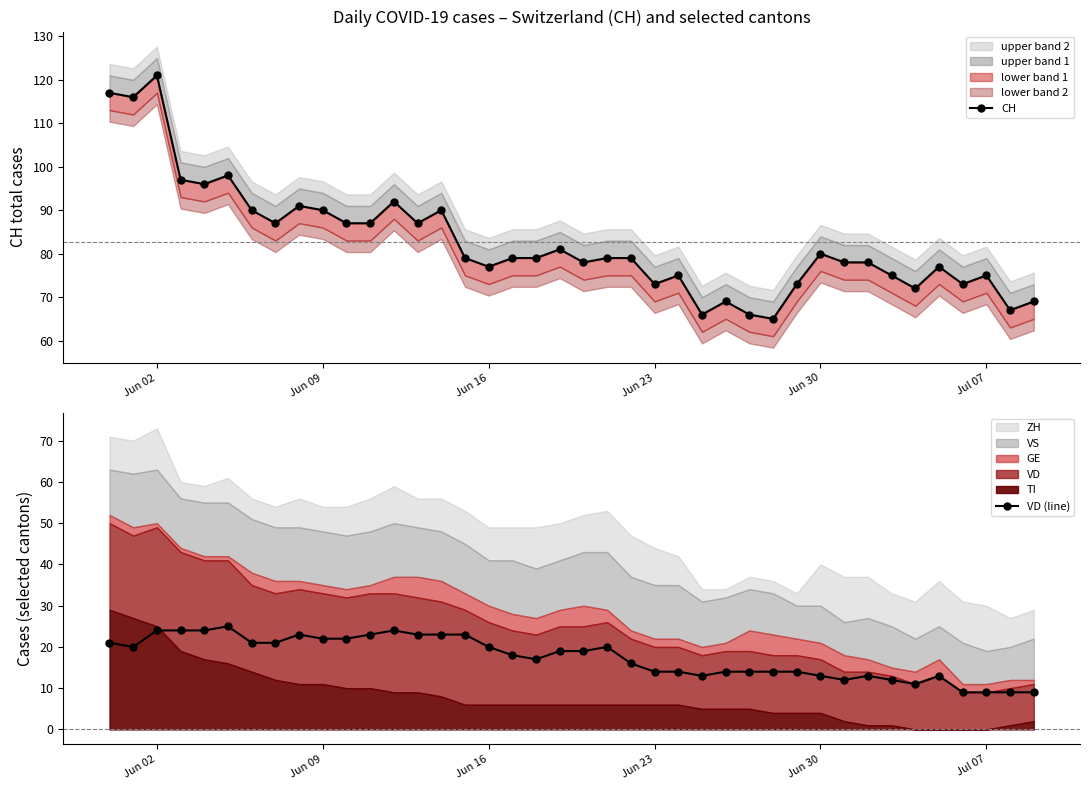

The VD (line) series shows 9 at Jul 07. True or false?

True